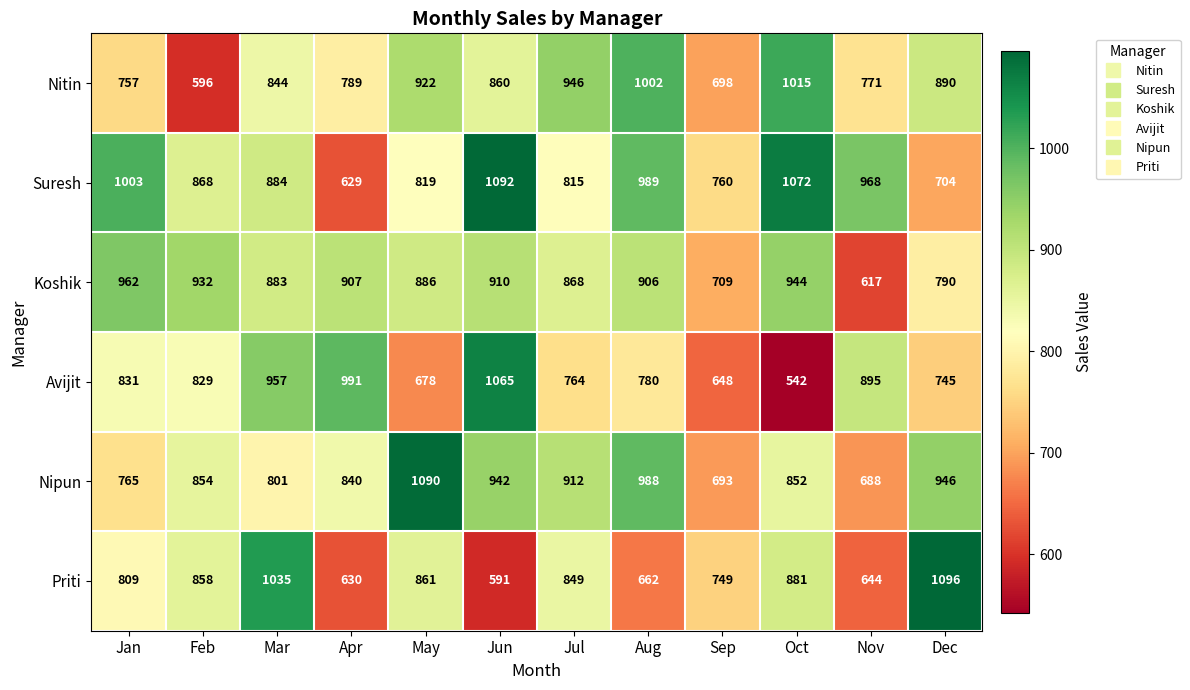

What is the average value of the Suresh series?

884